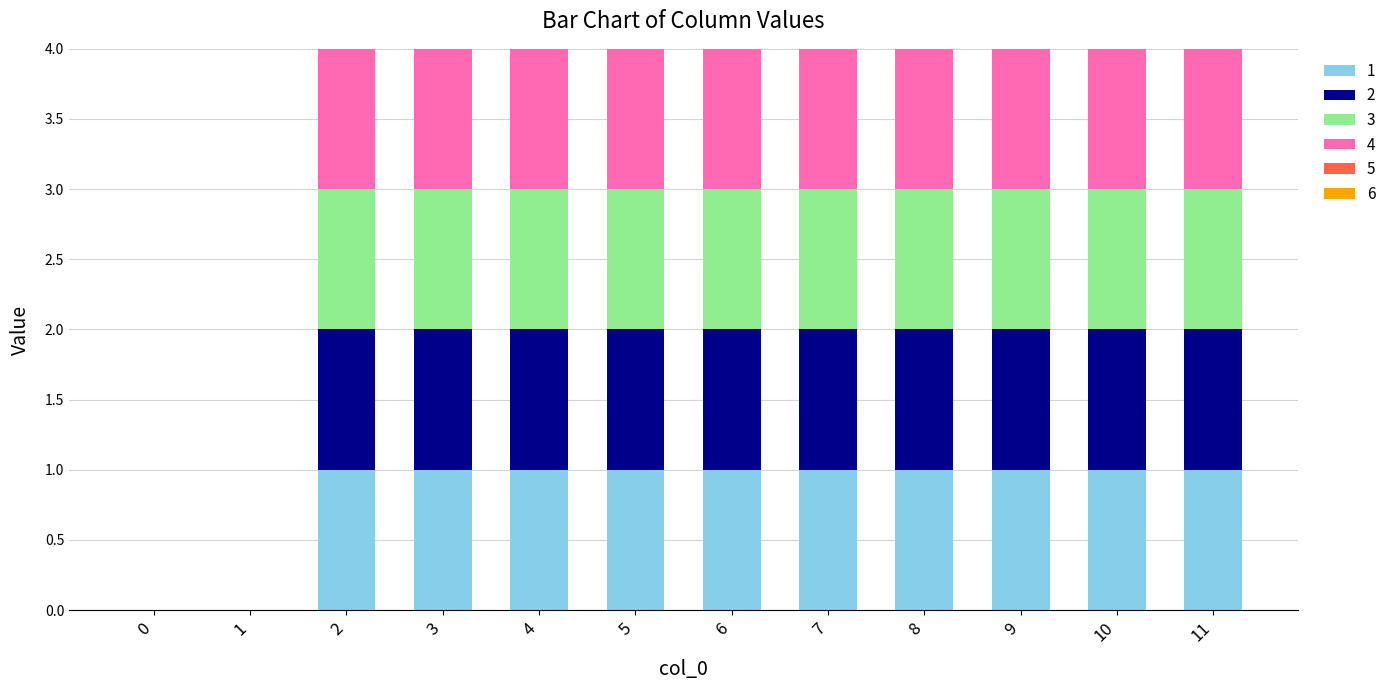

What is the total value across all series at 8?

4